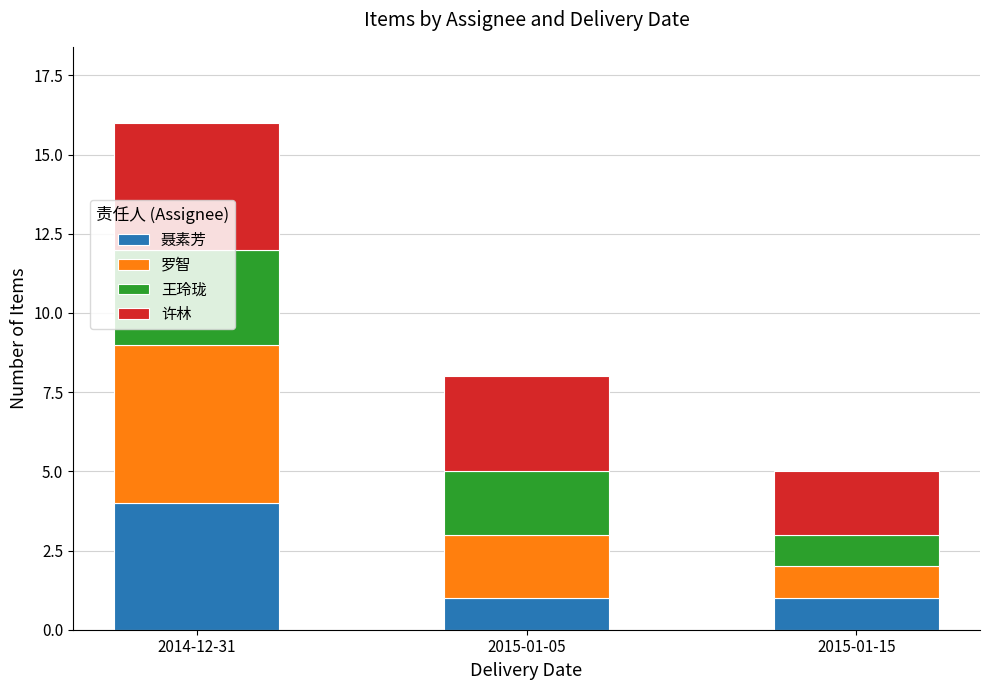

The 聂素芳 series shows 0 at 2015-01-15. True or false?

False